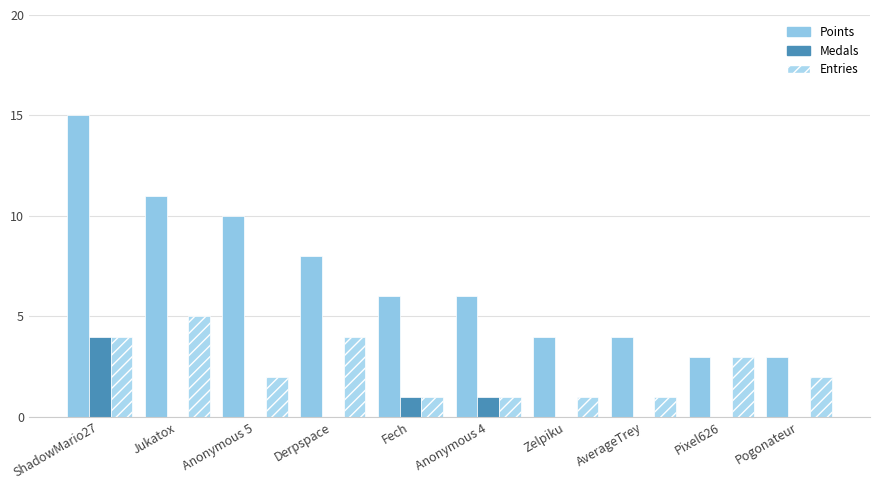

Which series has the largest total across all categories?

Points